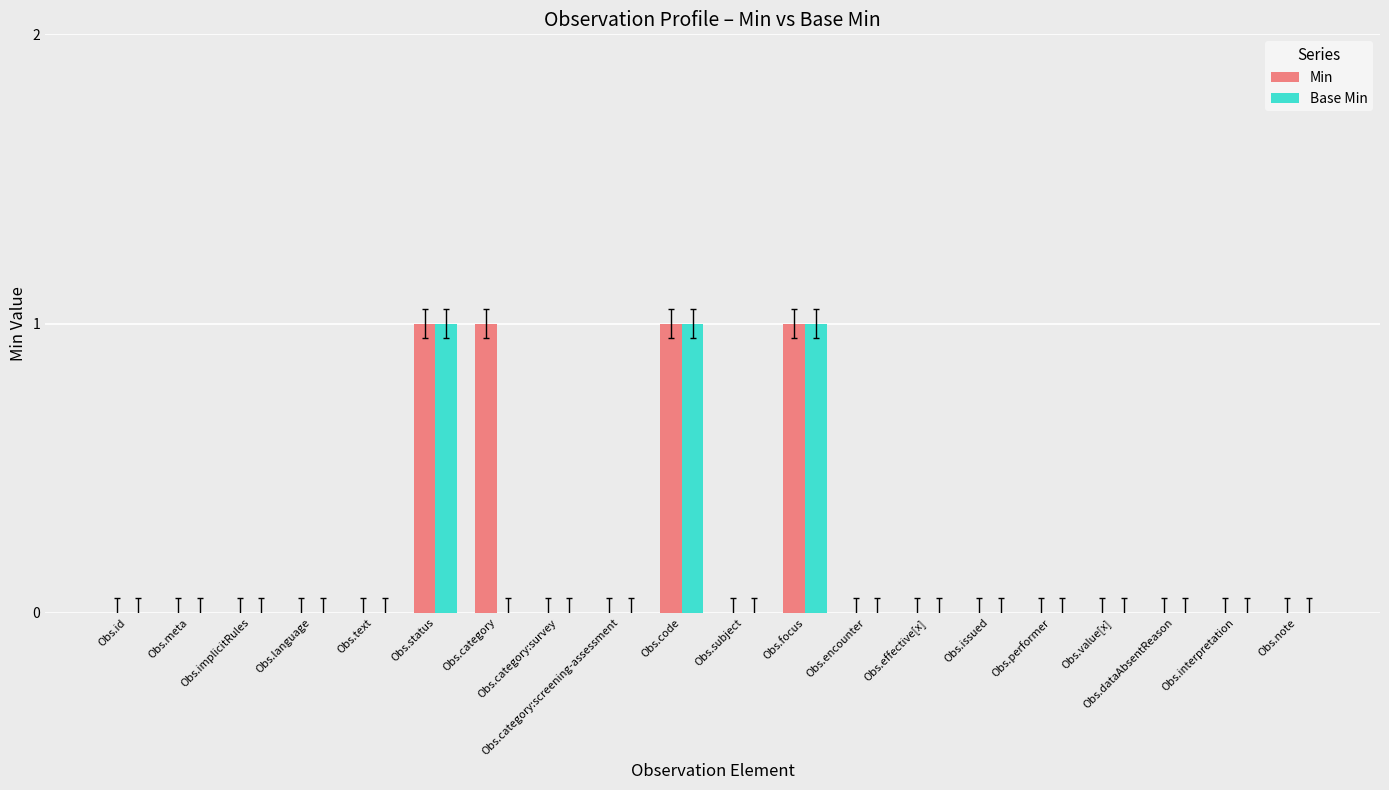

True or false: Base Min has a value of 0 at Obs.text.

True